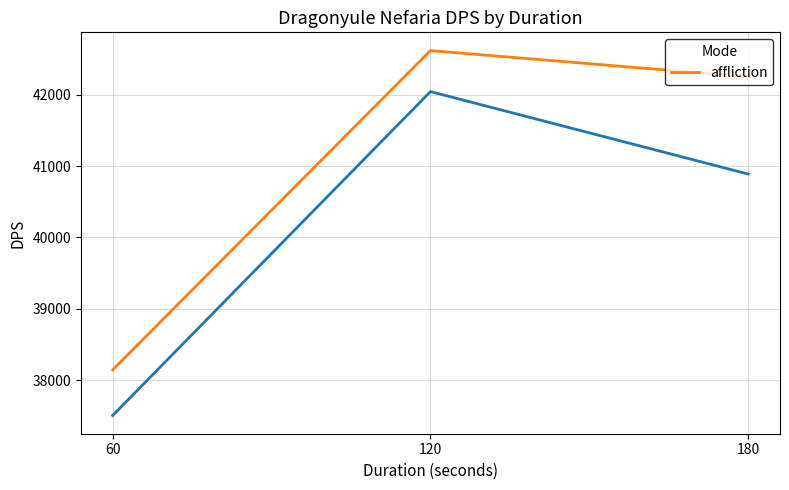

How many data points does each series have?

3